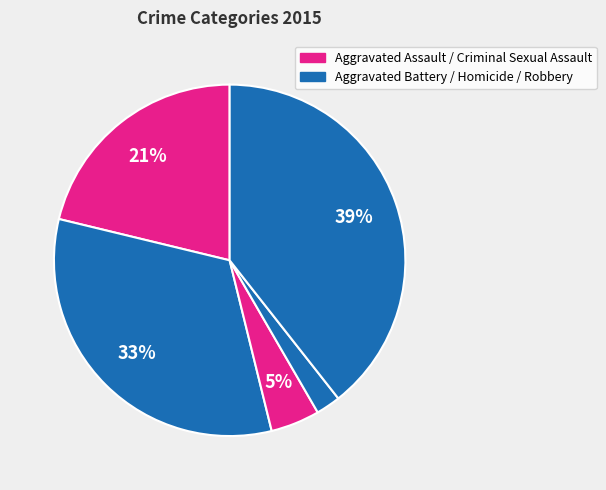

Count the number of slices in the pie.

5